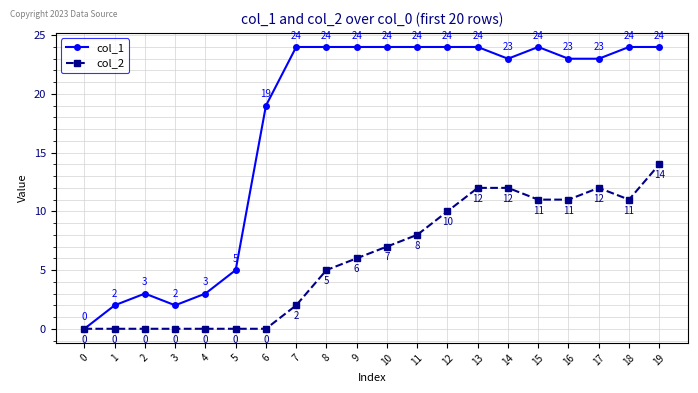

What is the highest value of the col_2 series?

14